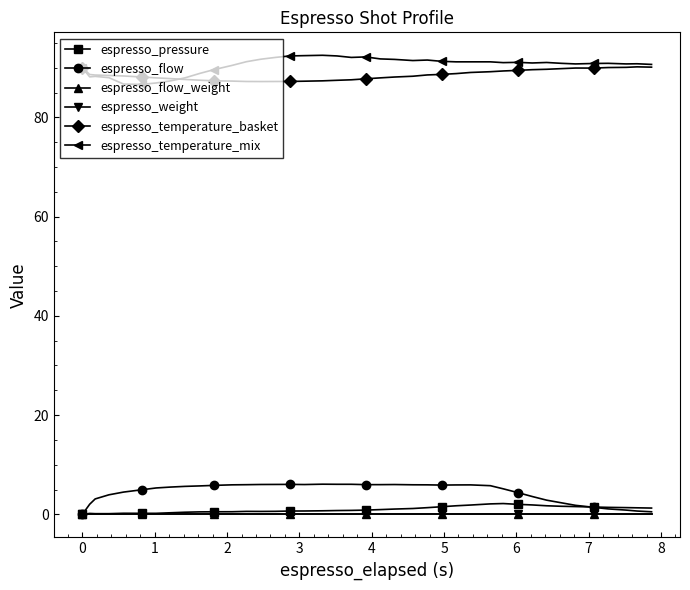

List the series in order of their peak value, highest first.

espresso_temperature_mix, espresso_temperature_basket, espresso_flow, espresso_pressure, espresso_flow_weight, espresso_weight